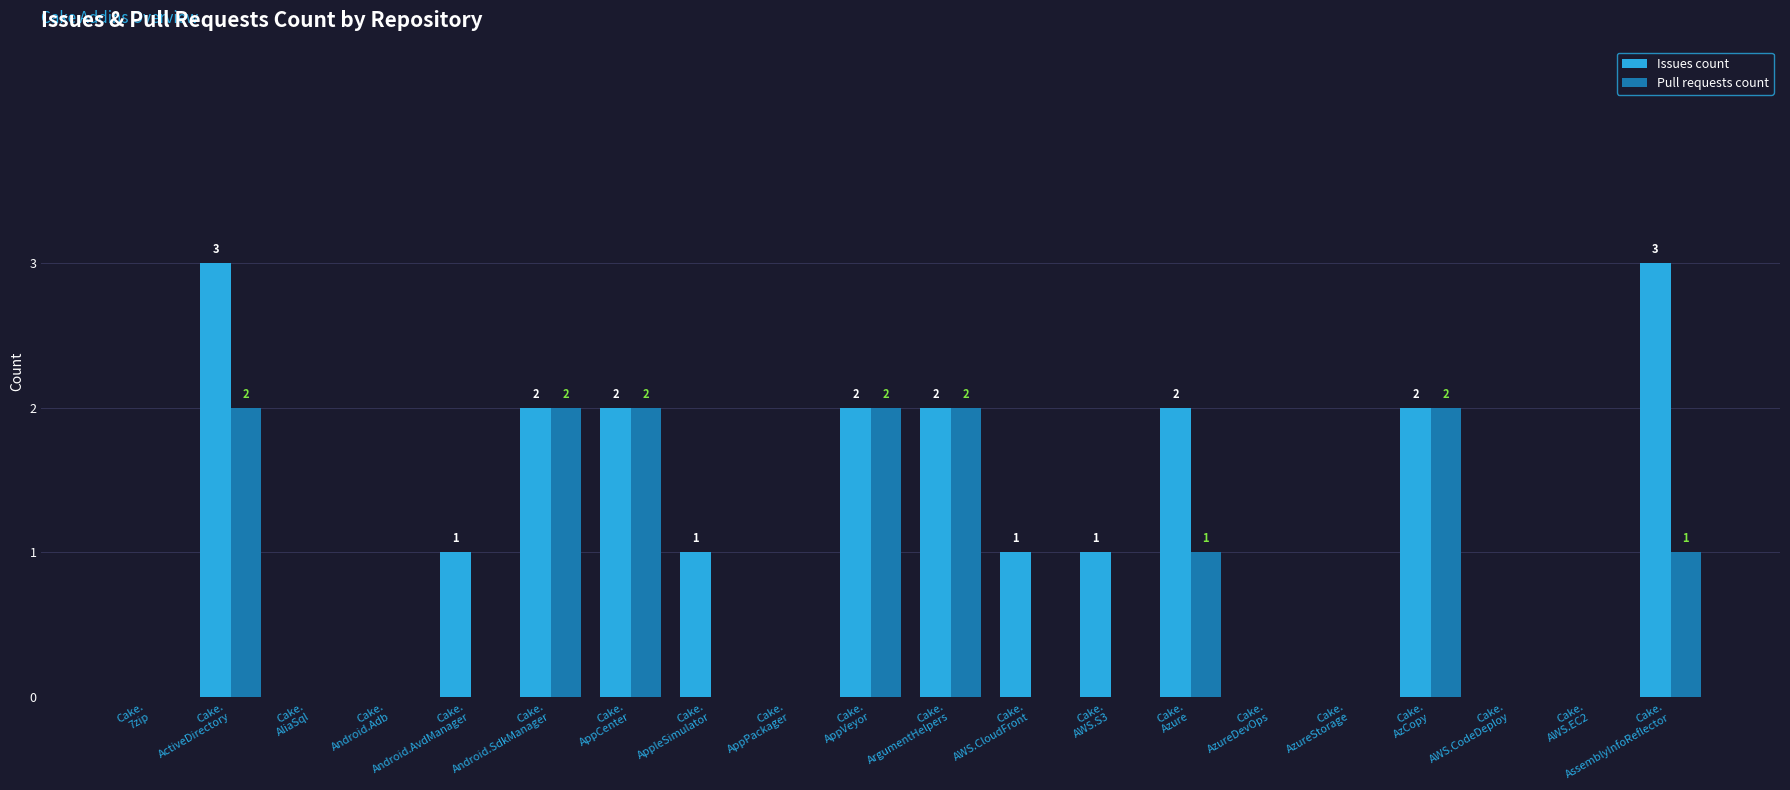

Reading left to right, list all the values displayed in this chart.

Issues count: 0	3	0	0	1	2	2	1	0	2	2	1	1	2	0	0	2	0	0	3
Pull requests count: 0	2	0	0	0	2	2	0	0	2	2	0	0	1	0	0	2	0	0	1